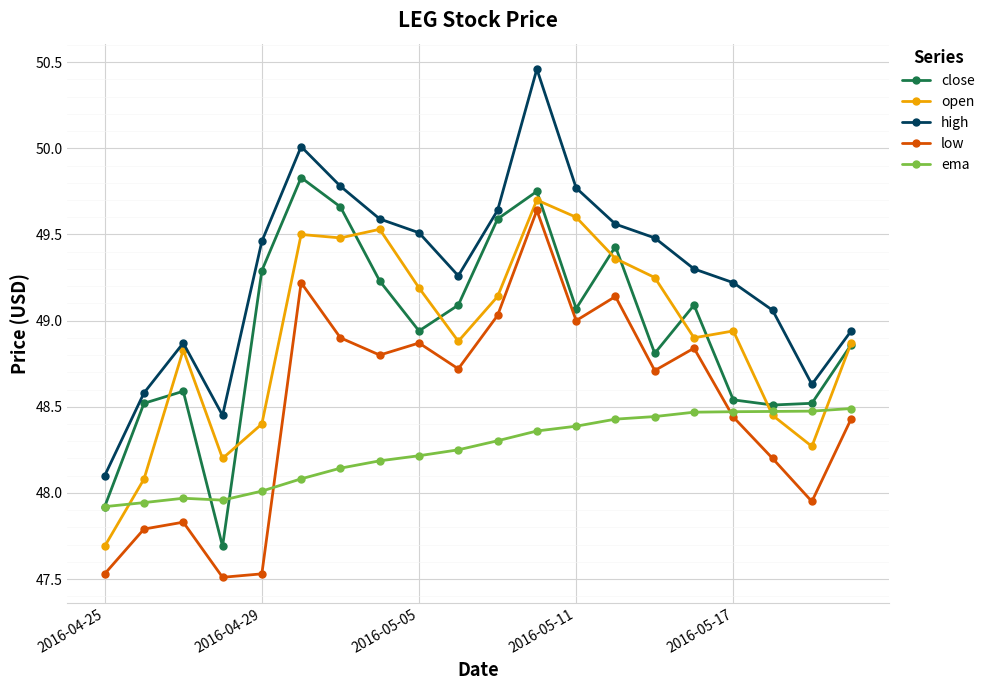

What is the value of the low point at the 15th from the left?

48.7